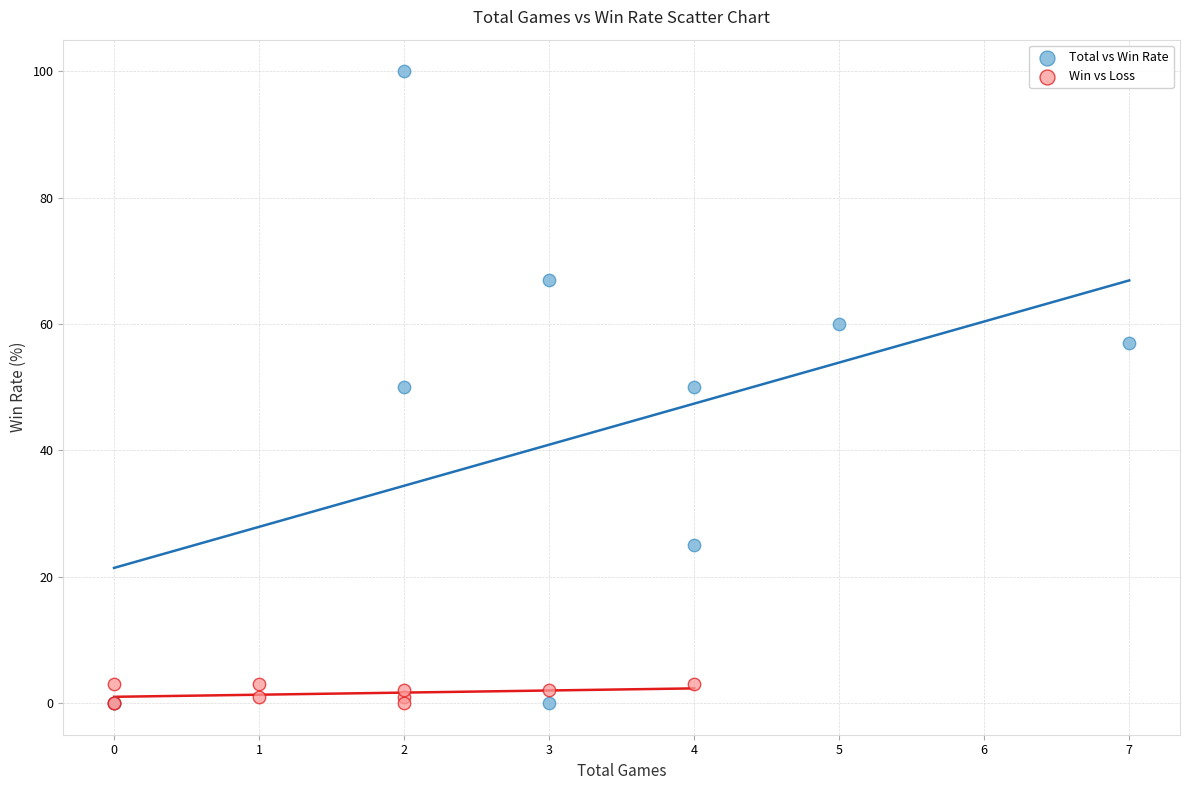

What are all the series names shown in the legend?

Total vs Win Rate, Win vs Loss